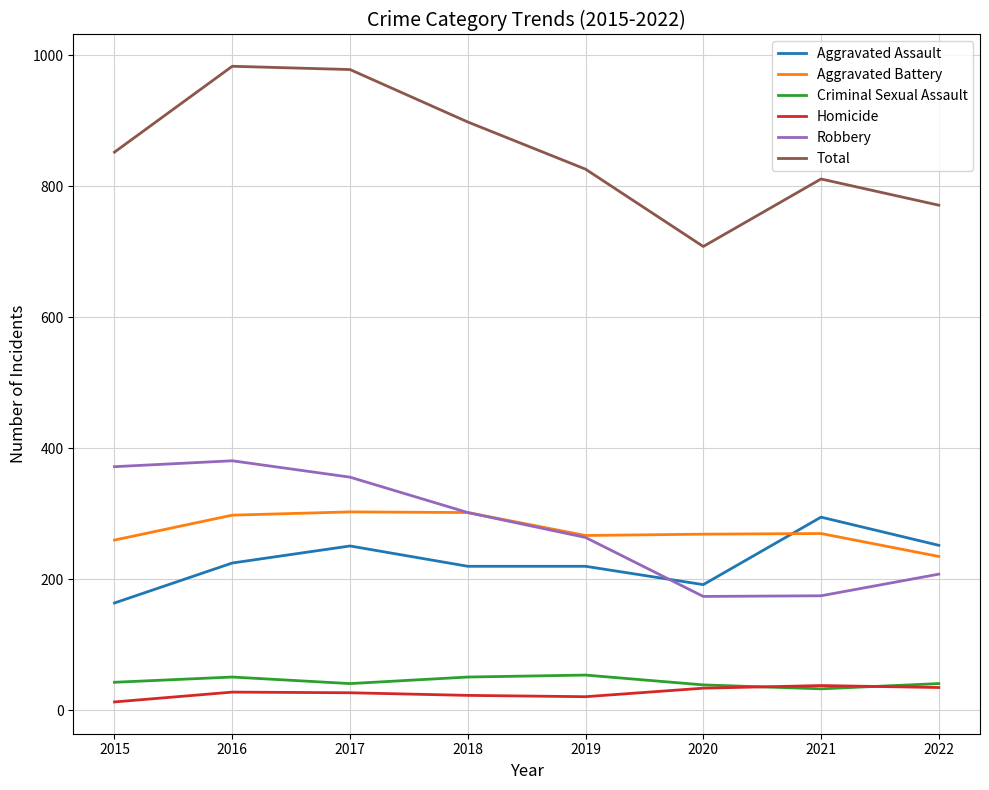

Is it true that Aggravated Battery equals 454 at 2017?

False